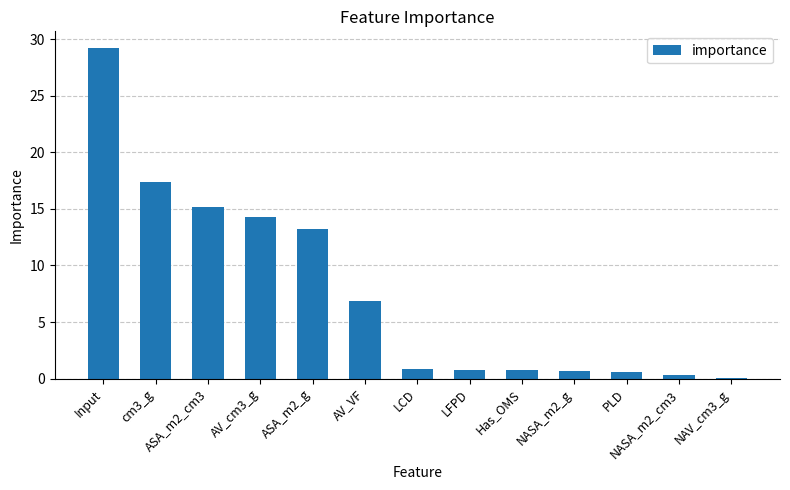

The chart shows a value of 47.9 at Input. True or false?

False